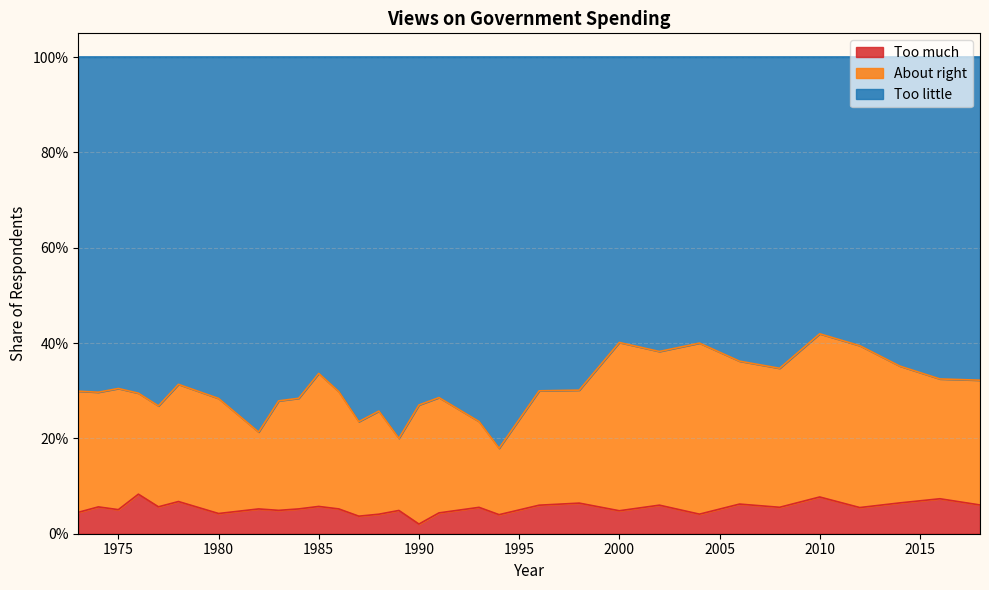

Does the chart display data point markers on the line(s)?

No